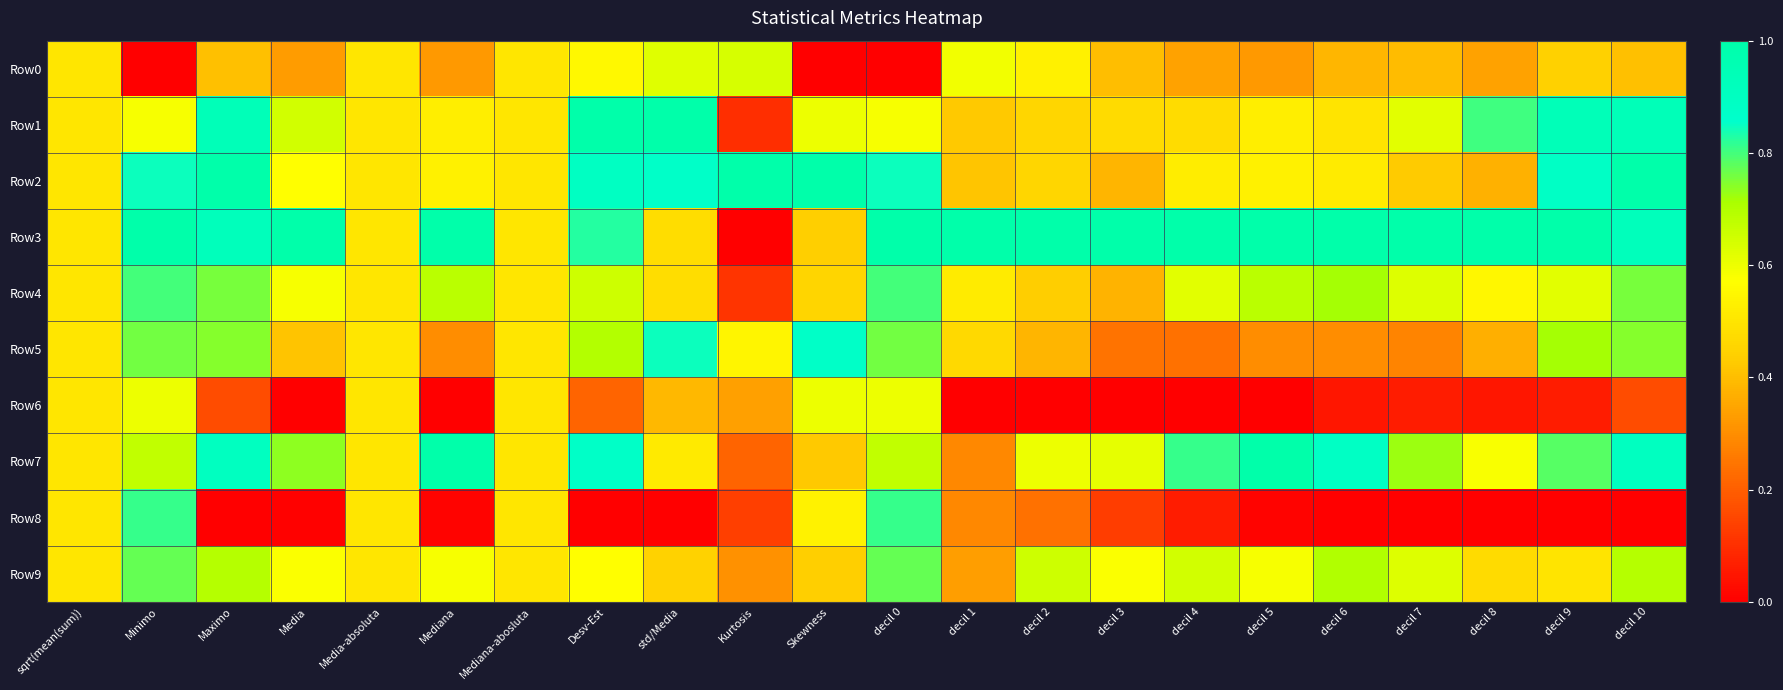

At which category is the sum across all series the highest?

Minimo